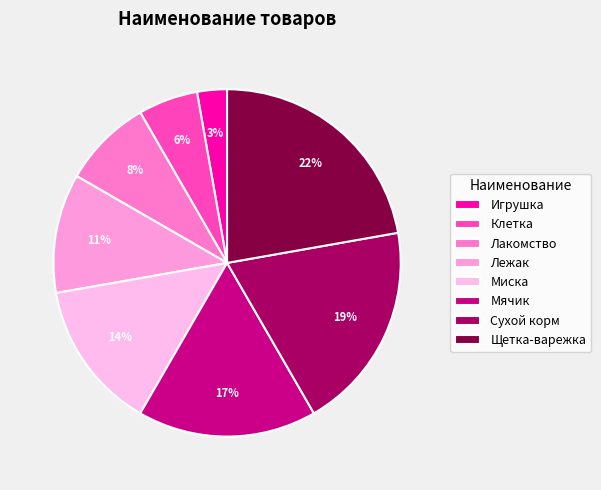

The Сухой корм slice represents 9% of the pie. True or false?

False